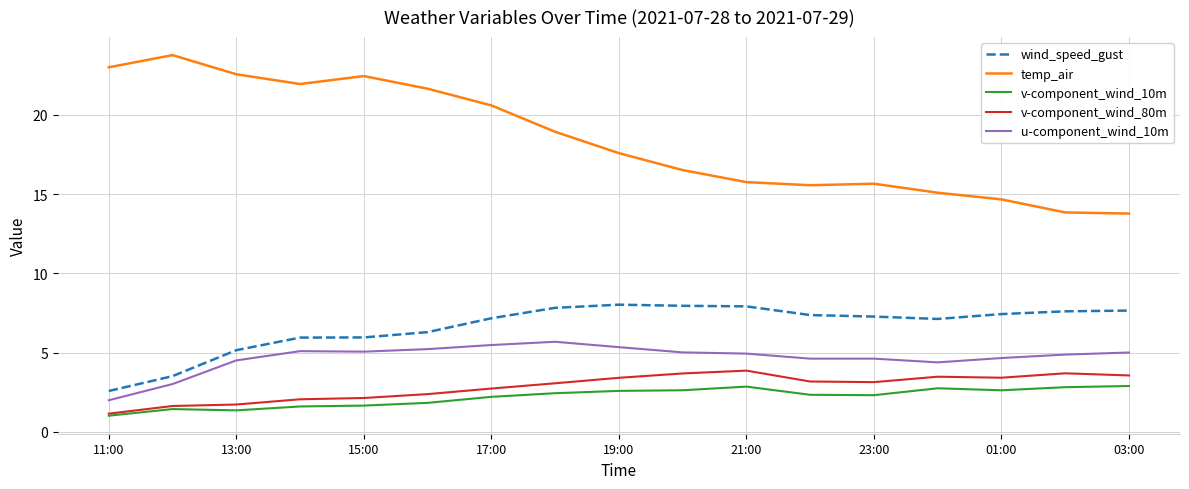

True or false: u-component_wind_10m and v-component_wind_10m cross at least once.

False